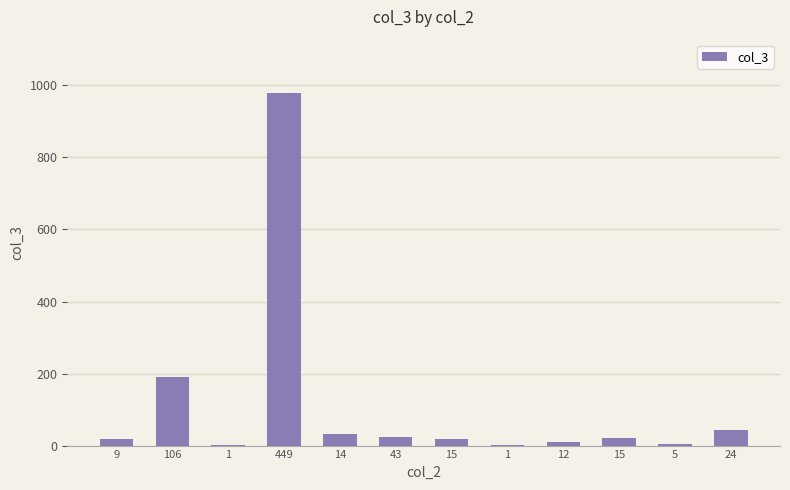

Count the number of categories in the chart.

12